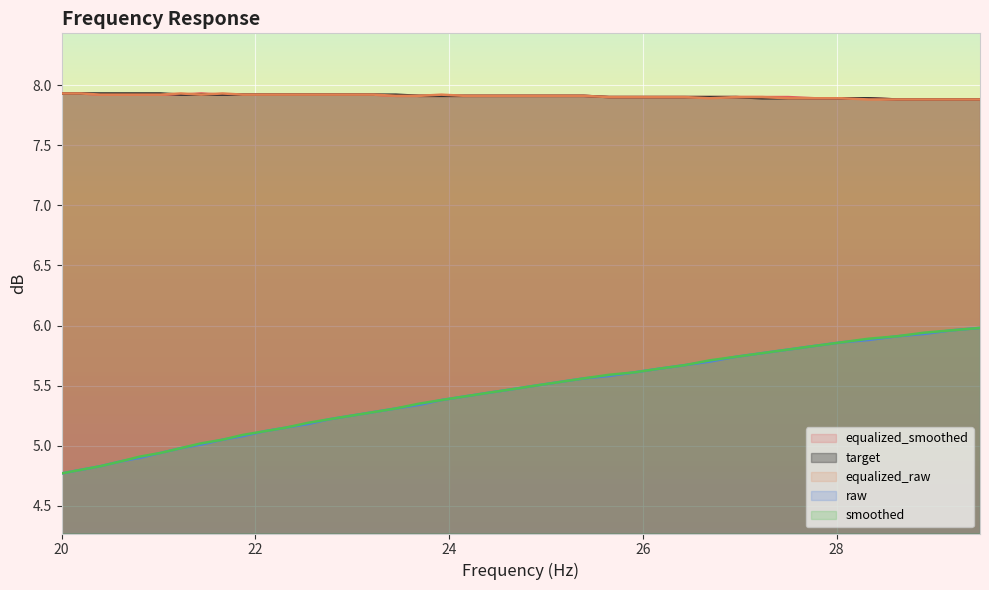

How many lines are shown in the chart?

5